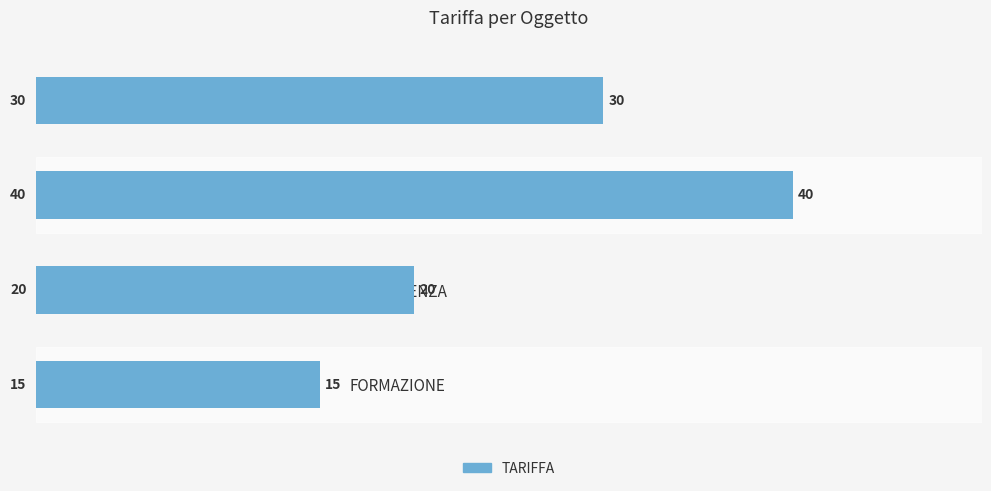

Where is the data nearest to the value 27?

VENDITA